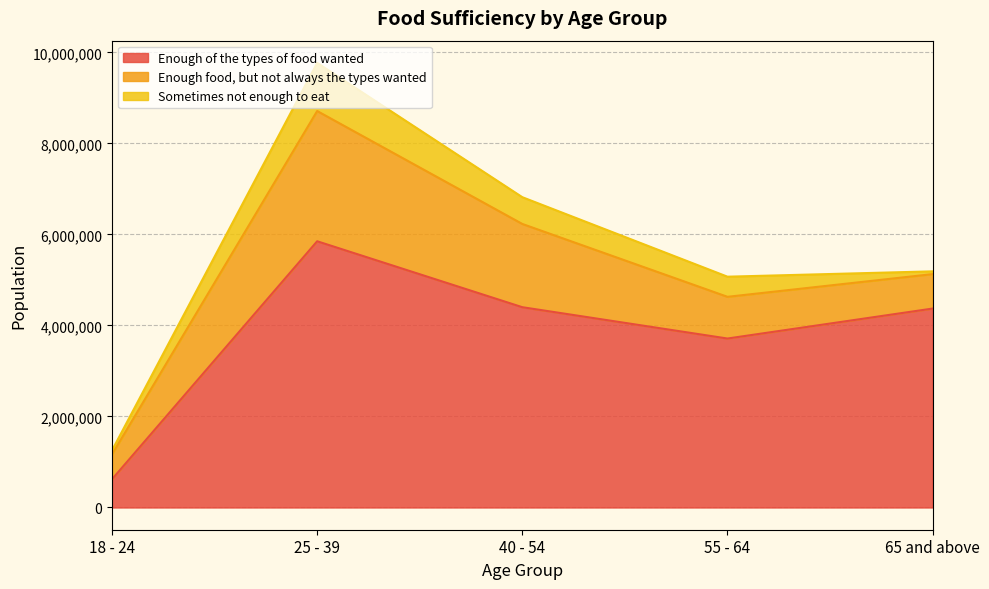

Reading left to right, transcribe all the data shown in this chart.

Enough of the types of food wanted: 18 - 24=620587	25 - 39=5850362	40 - 54=4401391	55 - 64=3712981	65 and above=4371632
Enough food, but not always the types wanted: 18 - 24=547850	25 - 39=2862063	40 - 54=1829333	55 - 64=916681	65 and above=756953
Sometimes not enough to eat: 18 - 24=86510	25 - 39=1057656	40 - 54=588207	55 - 64=442334	65 and above=60897